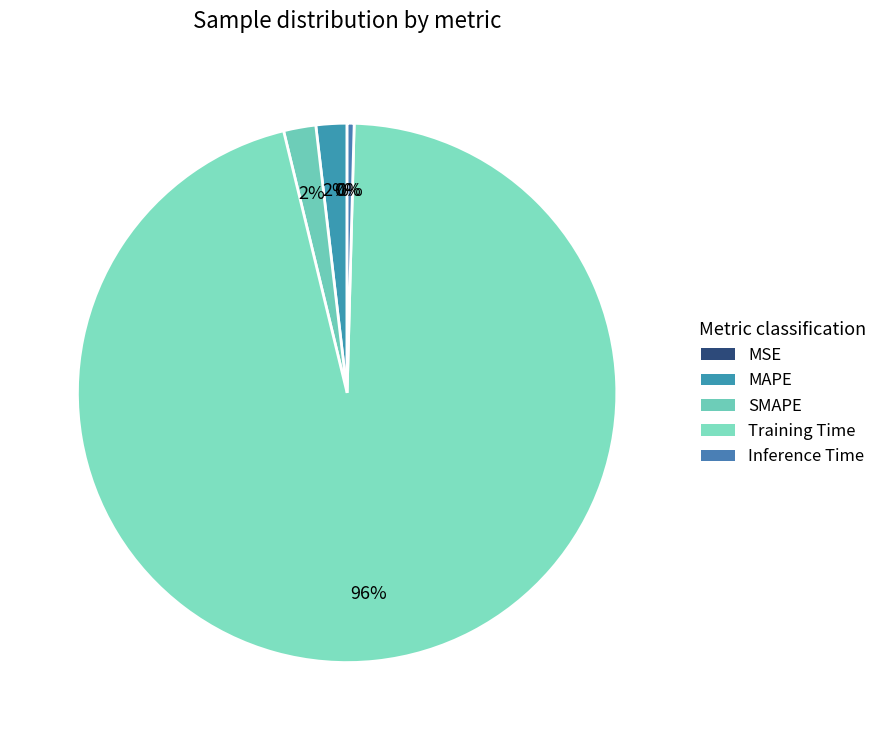

True or false: SMAPE accounts for 13% of the total.

False